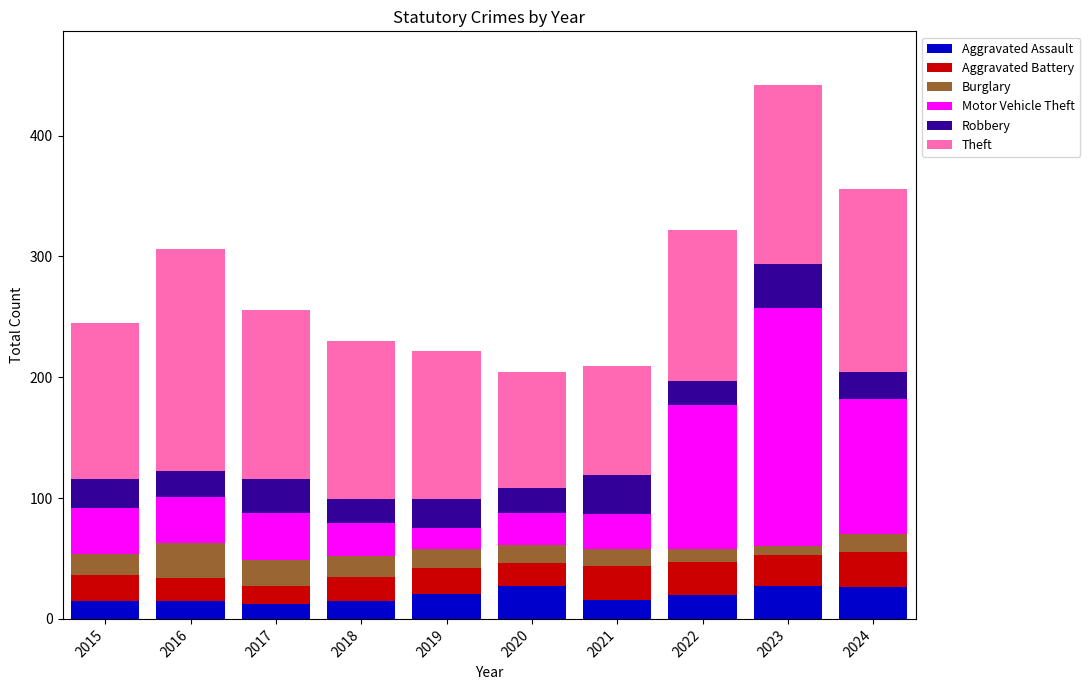

What is the lowest value of the Aggravated Assault series?

12